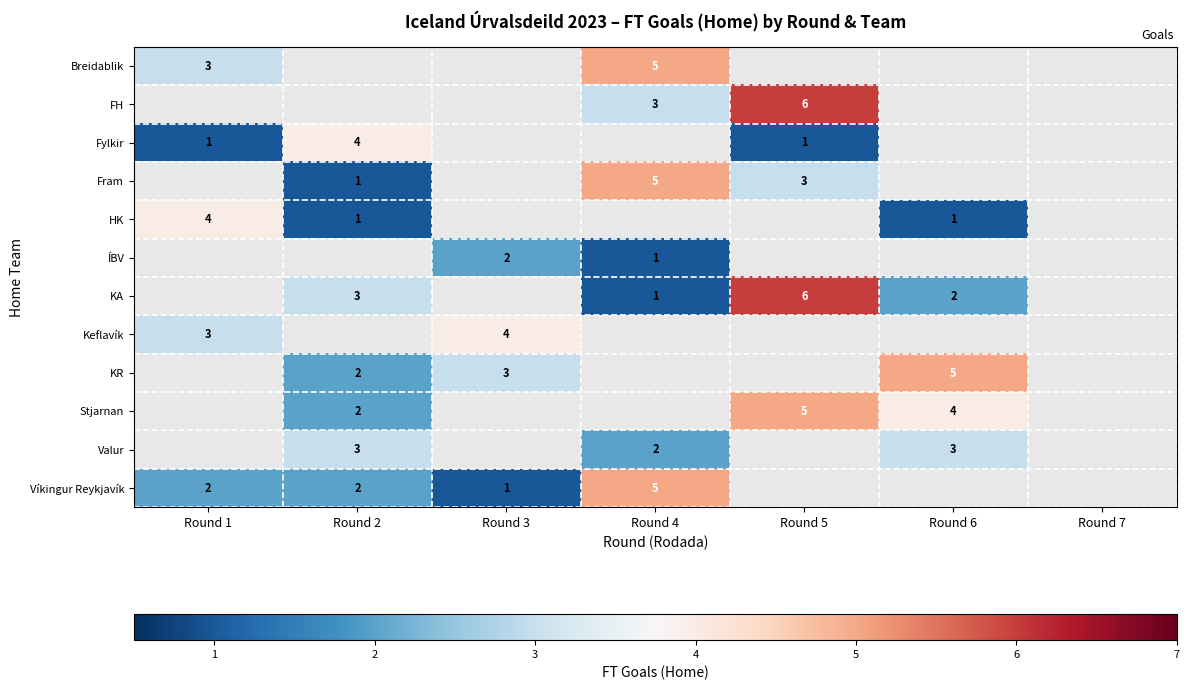

What is the total value across all series at Round 5?

21